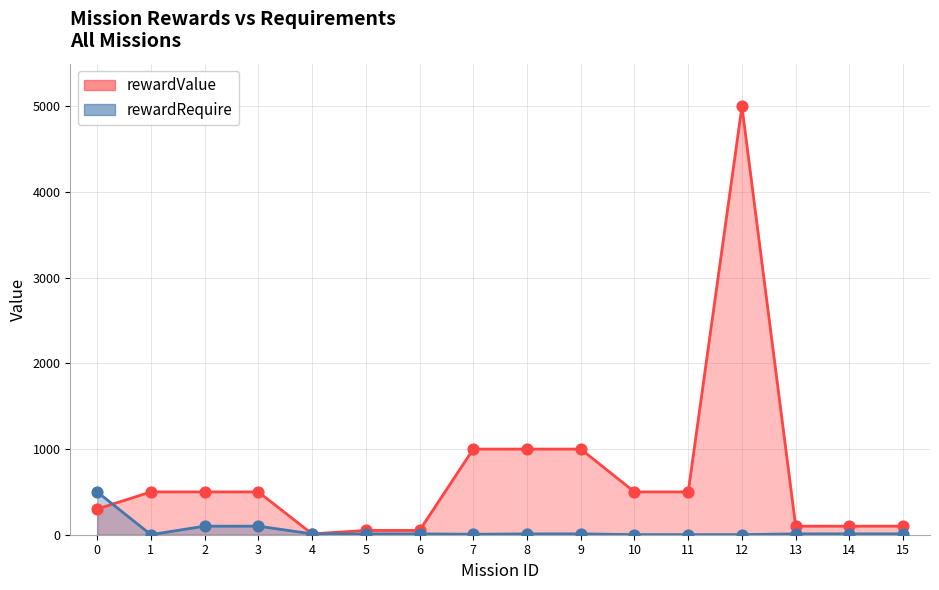

Which series has the widest spread of Y values?

rewardValue